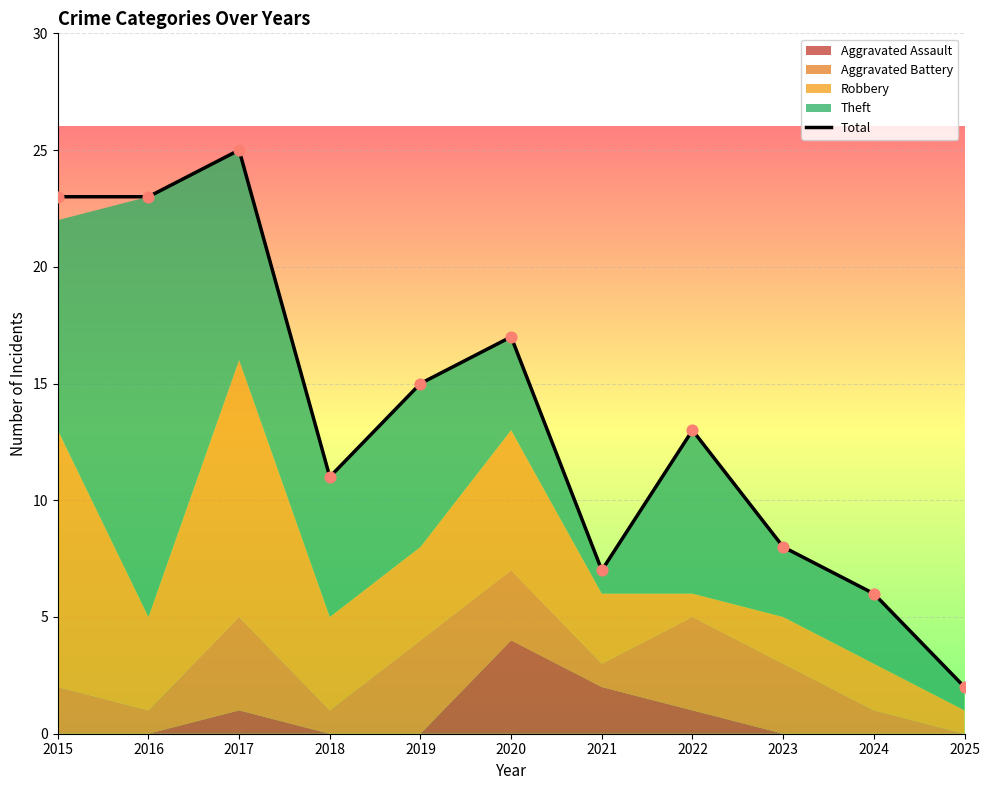

Which has a higher value, 2022 or 2025?

2022